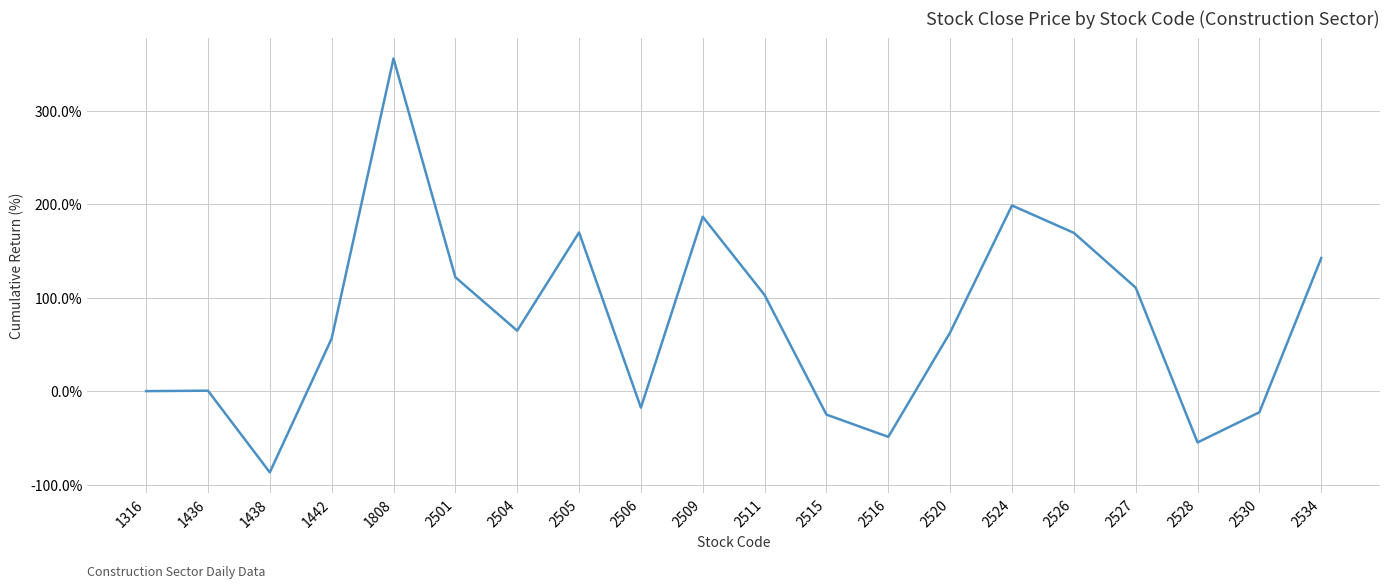

What is the difference between the second highest and minimum values?

285.5